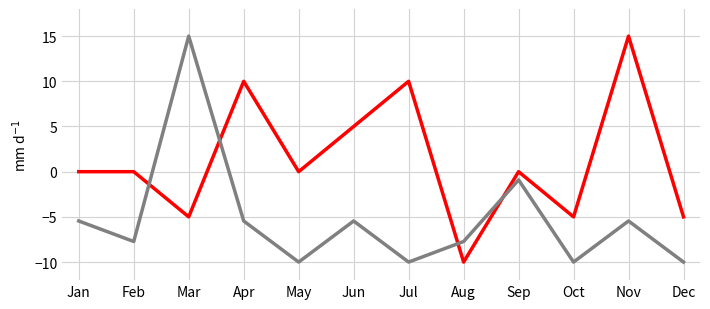

What is the total value across all series at Apr?

4.5